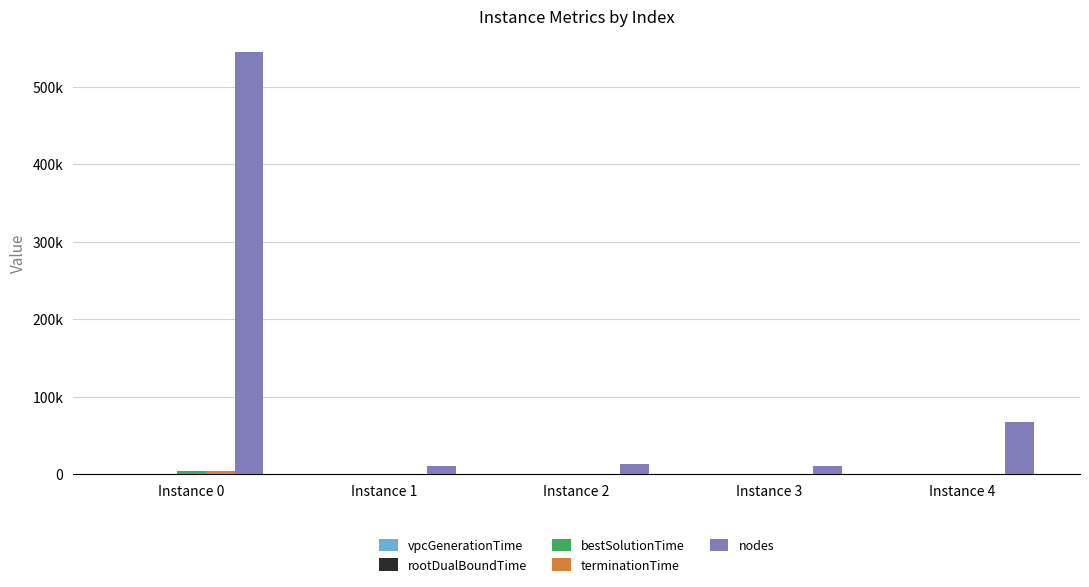

Does the chart contain stacked bars?

No